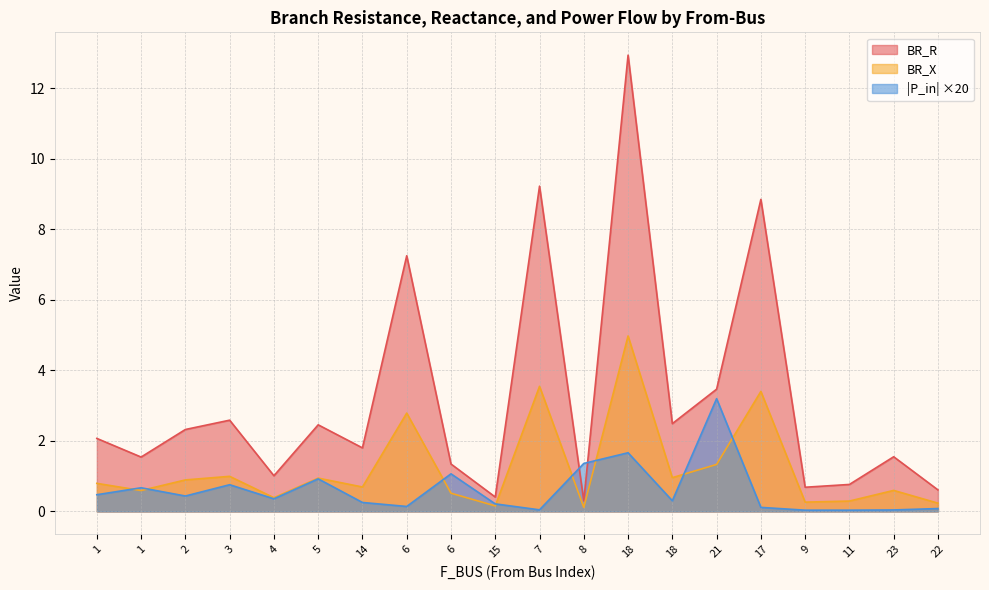

Rank the series at 8 from lowest to highest value.

BR_X, BR_R, |P_in| ×20